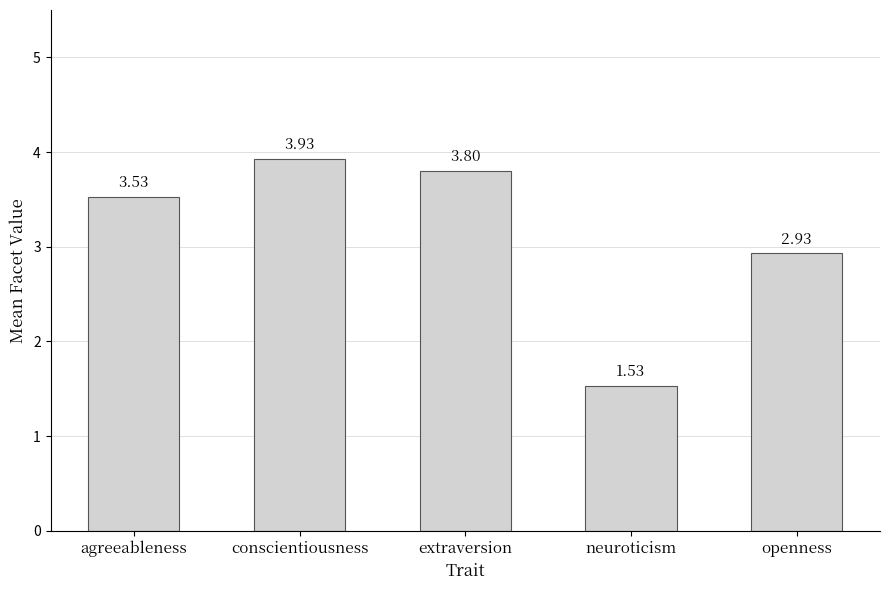

List the labels in order of value, largest first.

conscientiousness, extraversion, agreeableness, openness, neuroticism